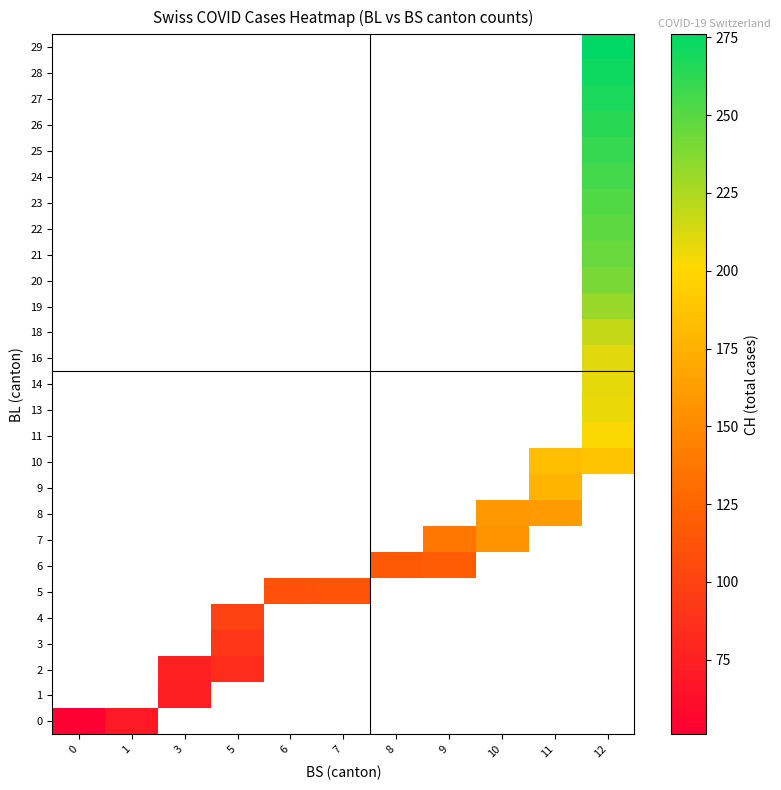

At how many categories does at least one series exceed 148?

3